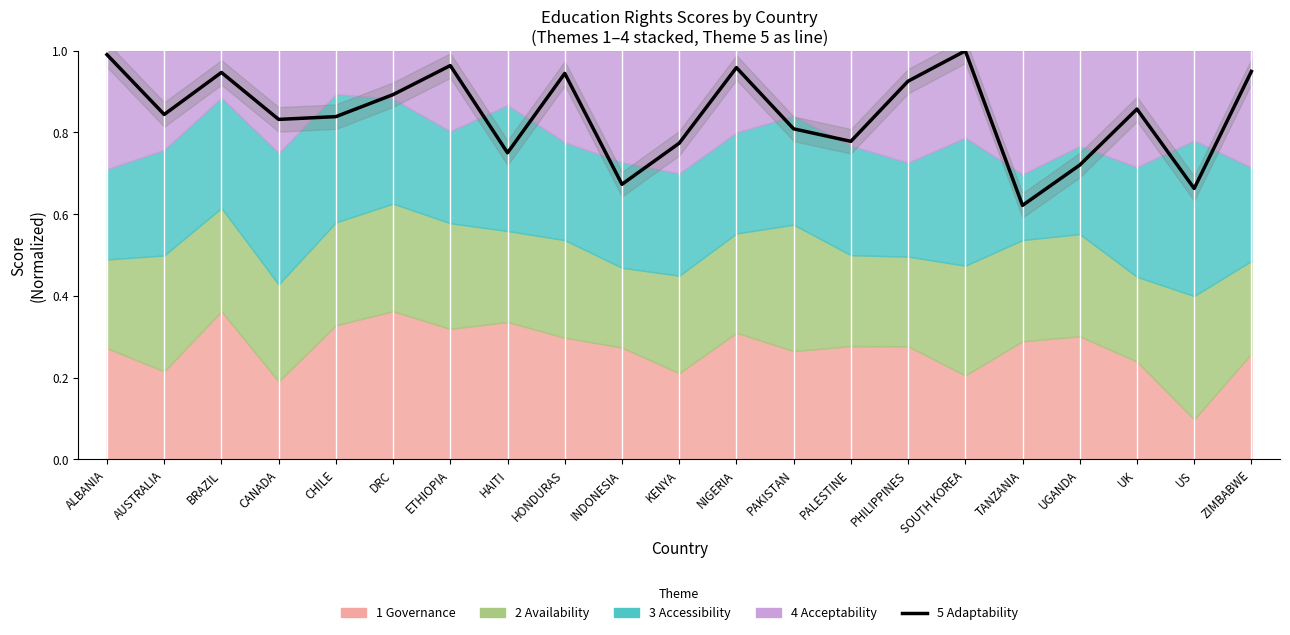

At which label is the value closest to 0?

TANZANIA